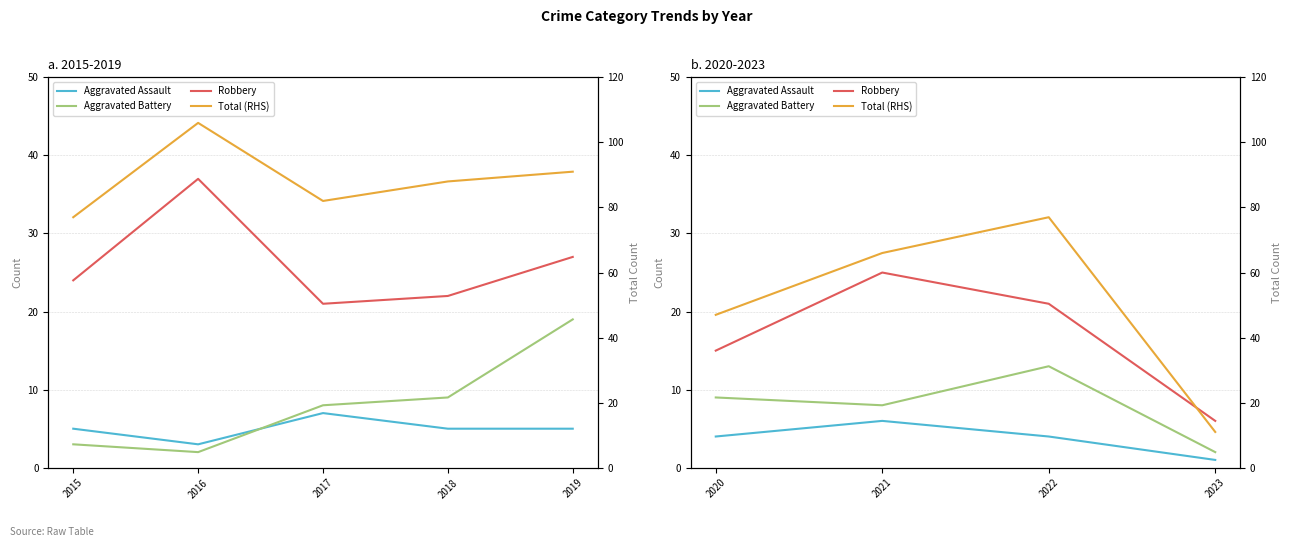

What is the value of the Aggravated Assault point at the 2nd from the left?

6